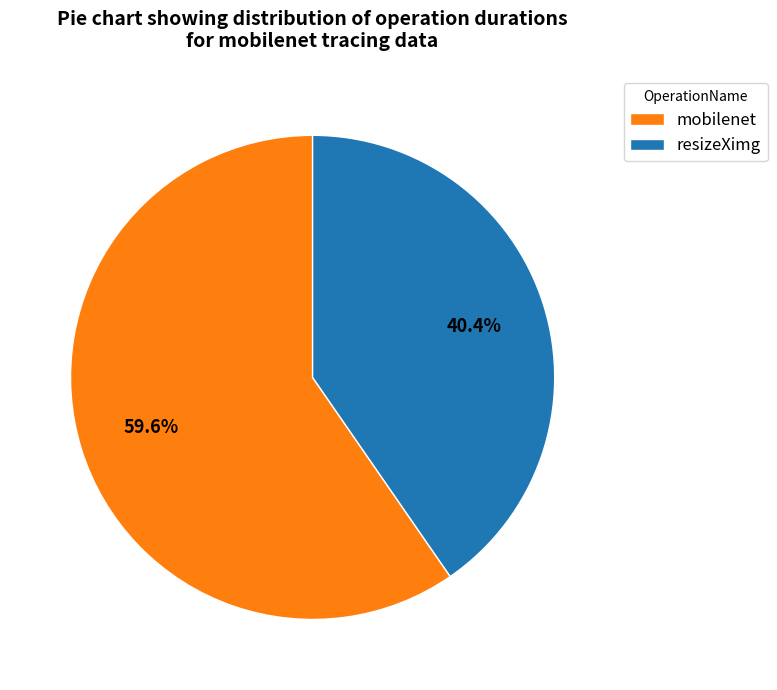

How many slices are in this pie chart?

2